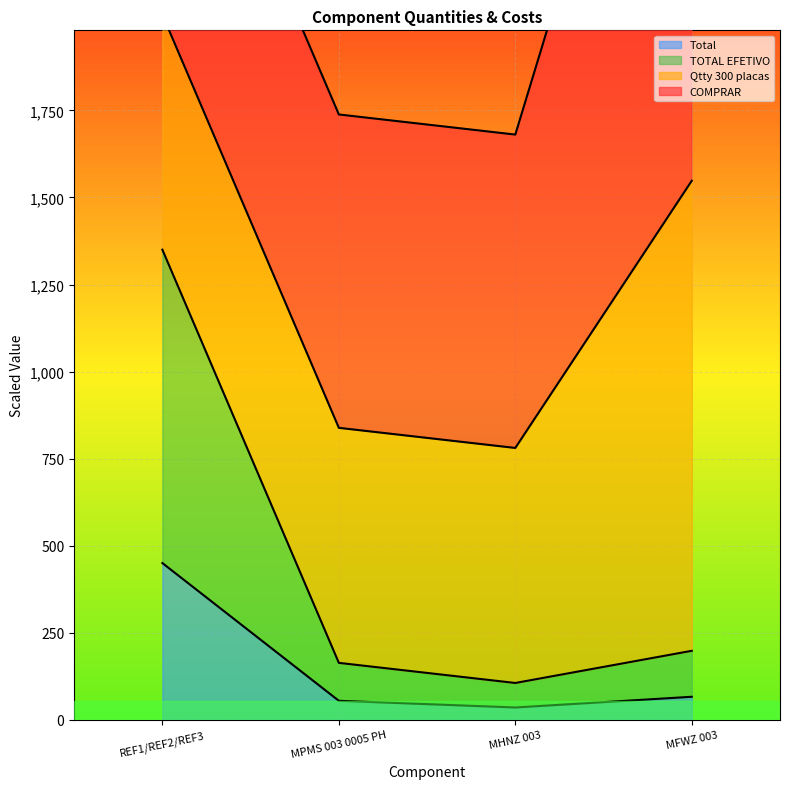

Does the chart display data point markers on the line(s)?

No